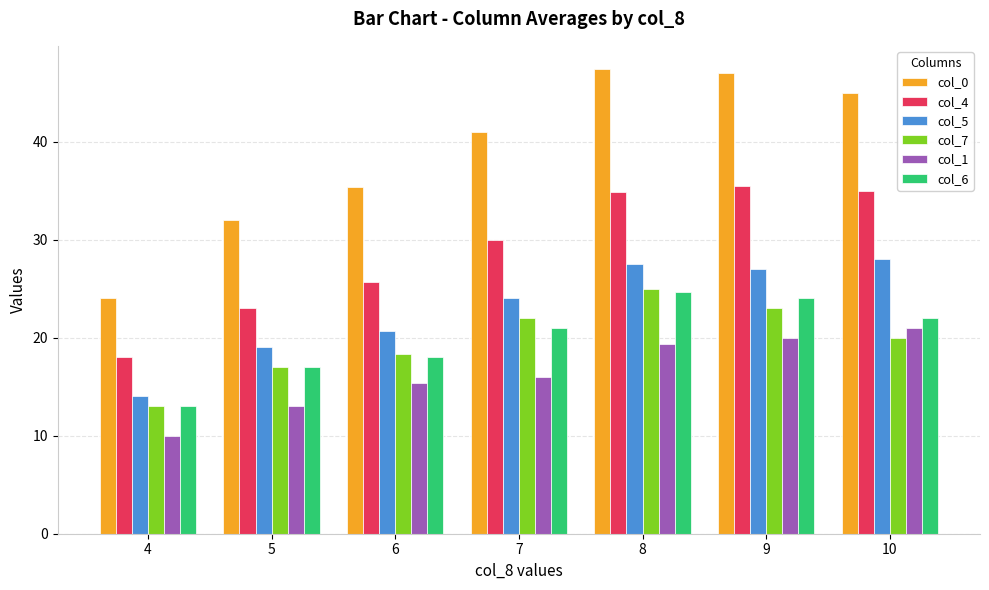

Which series has the largest range (max minus min)?

col_0